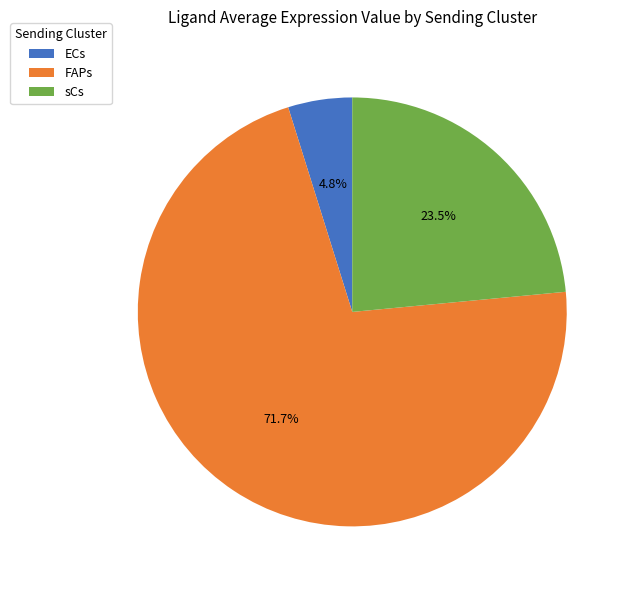

How many slices are in this pie chart?

3